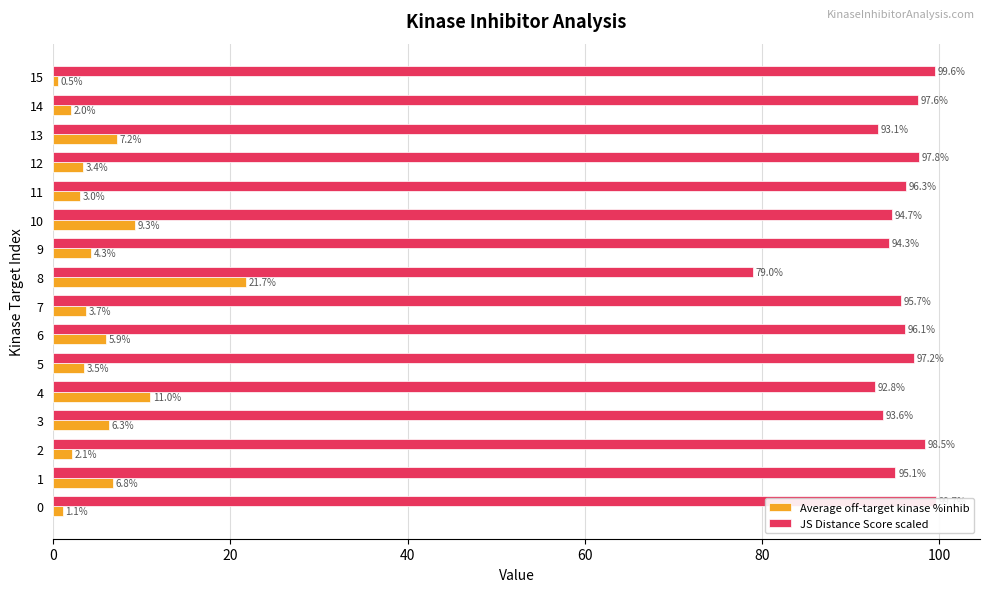

List the series in order of their peak value, lowest first.

Average off-target kinase %inhib, JS Distance Score scaled